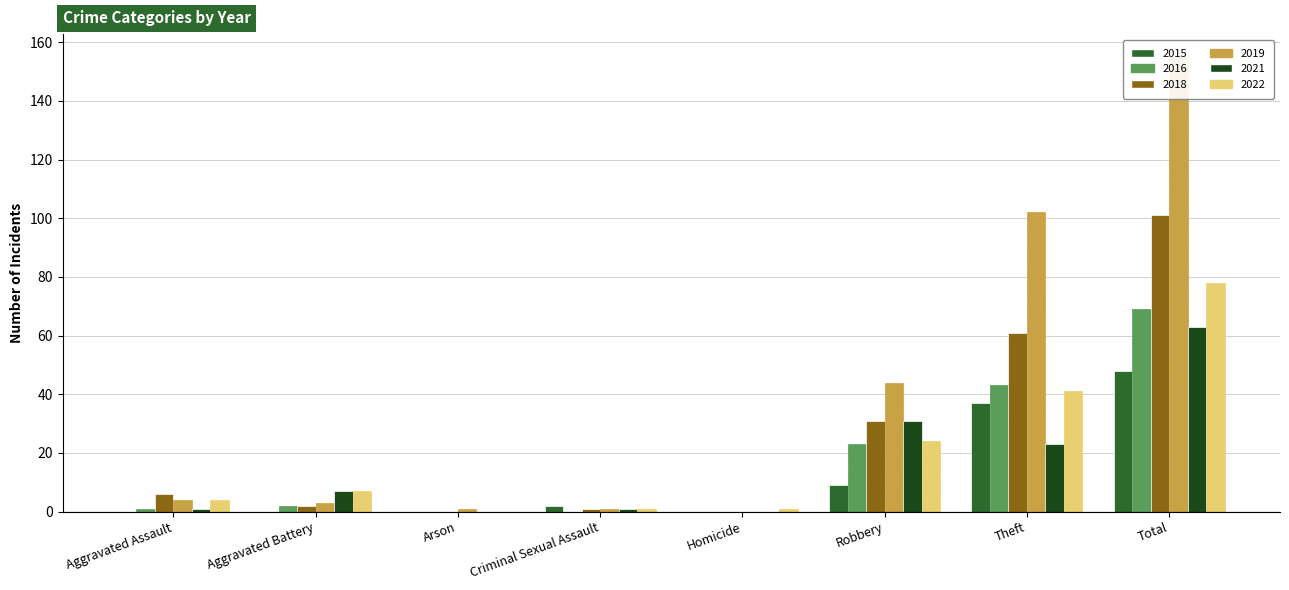

At which category does the chart reach its minimum across all series?

Homicide